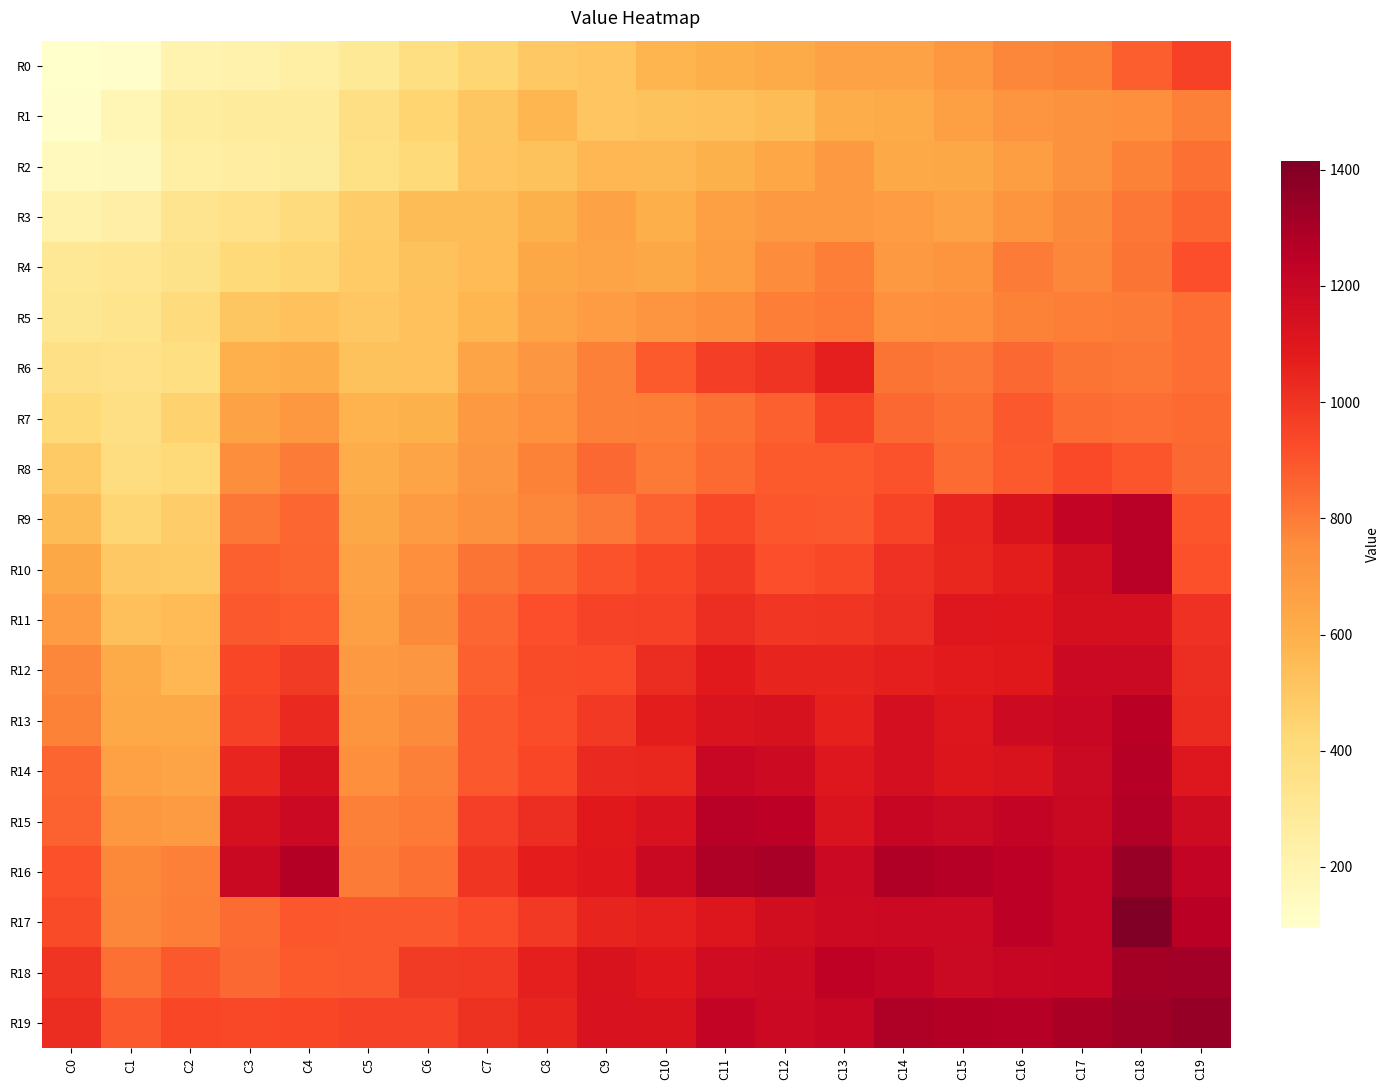

Reading right to left, transcribe all the data shown in this chart.

R0: C19=961	C18=877	C17=785	C16=772	C15=707	C14=661	C13=660	C12=618	C11=604	C10=576	C9=508	C8=495	C7=438	C6=377	C5=296	C4=240	C3=218	C2=207	C1=109	C0=95
R1: C19=787	C18=742	C17=732	C16=721	C15=672	C14=616	C13=609	C12=544	C11=529	C10=521	C9=510	C8=573	C7=503	C6=444	C5=370	C4=277	C3=277	C2=263	C1=187	C0=104
R2: C19=829	C18=784	C17=733	C16=673	C15=633	C14=627	C13=694	C12=641	C11=593	C10=562	C9=568	C8=521	C7=508	C6=418	C5=365	C4=268	C3=259	C2=244	C1=155	C0=149
R3: C19=861	C18=814	C17=764	C16=715	C15=657	C14=687	C13=695	C12=699	C11=668	C10=603	C9=661	C8=595	C7=544	C6=544	C5=480	C4=401	C3=356	C2=330	C1=239	C0=212
R4: C19=915	C18=819	C17=773	C16=799	C15=718	C14=694	C13=792	C12=752	C11=675	C10=634	C9=647	C8=636	C7=553	C6=520	C5=483	C4=438	C3=410	C2=351	C1=313	C0=299
R5: C19=833	C18=800	C17=793	C16=782	C15=743	C14=738	C13=804	C12=795	C11=745	C10=723	C9=683	C8=649	C7=574	C6=524	C5=499	C4=523	C3=503	C2=398	C1=333	C0=308
R6: C19=837	C18=816	C17=820	C16=849	C15=810	C14=820	C13=1067	C12=1001	C11=971	C10=885	C9=790	C8=709	C7=645	C6=524	C5=520	C4=607	C3=599	C2=376	C1=356	C0=362
R7: C19=846	C18=834	C17=838	C16=892	C15=832	C14=851	C13=949	C12=872	C11=828	C10=793	C9=788	C8=737	C7=695	C6=590	C5=582	C4=706	C3=656	C2=455	C1=369	C0=411
R8: C19=851	C18=901	C17=931	C16=889	C15=842	C14=905	C13=885	C12=884	C11=845	C10=805	C9=848	C8=783	C7=712	C6=645	C5=606	C4=797	C3=747	C2=413	C1=387	C0=491
R9: C19=900	C18=1260	C17=1223	C16=1126	C15=1046	C14=948	C13=890	C12=898	C11=937	C10=867	C9=810	C8=773	C7=734	C6=690	C5=632	C4=857	C3=812	C2=474	C1=439	C0=544
R10: C19=911	C18=1260	C17=1160	C16=1076	C15=1042	C14=1010	C13=939	C12=917	C11=987	C10=944	C9=909	C8=863	C7=819	C6=743	C5=659	C4=863	C3=873	C2=490	C1=497	C0=635
R11: C19=1008	C18=1148	C17=1142	C16=1097	C15=1101	C14=1021	C13=994	C12=989	C11=1020	C10=961	C9=953	C8=917	C7=858	C6=762	C5=671	C4=880	C3=890	C2=553	C1=530	C0=687
R12: C19=1018	C18=1193	C17=1187	C16=1091	C15=1081	C14=1069	C13=1050	C12=1050	C11=1085	C10=1027	C9=934	C8=926	C7=871	C6=709	C5=698	C4=979	C3=944	C2=567	C1=619	C0=774
R13: C19=1031	C18=1252	C17=1202	C16=1181	C15=1108	C14=1152	C13=1062	C12=1135	C11=1121	C10=1077	C9=987	C8=924	C7=892	C6=756	C5=715	C4=1038	C3=958	C2=628	C1=630	C0=781
R14: C19=1101	C18=1262	C17=1192	C16=1123	C15=1112	C14=1148	C13=1103	C12=1182	C11=1199	C10=1039	C9=1038	C8=944	C7=893	C6=790	C5=744	C4=1132	C3=1046	C2=643	C1=664	C0=860
R15: C19=1176	C18=1275	C17=1194	C16=1221	C15=1189	C14=1208	C13=1120	C12=1247	C11=1260	C10=1128	C9=1094	C8=1022	C7=962	C6=806	C5=790	C4=1184	C3=1138	C2=692	C1=704	C0=868
R16: C19=1215	C18=1346	C17=1209	C16=1249	C15=1264	C14=1276	C13=1184	C12=1303	C11=1285	C10=1194	C9=1099	C8=1073	C7=995	C6=832	C5=801	C4=1266	C3=1194	C2=790	C1=767	C0=914
R17: C19=1250	C18=1415	C17=1211	C16=1248	C15=1185	C14=1184	C13=1180	C12=1159	C11=1107	C10=1068	C9=1054	C8=985	C7=923	C6=891	C5=890	C4=896	C3=839	C2=796	C1=771	C0=930
R18: C19=1321	C18=1312	C17=1213	C16=1204	C15=1189	C14=1214	C13=1235	C12=1180	C11=1172	C10=1097	C9=1124	C8=1066	C7=983	C6=981	C5=891	C4=886	C3=850	C2=891	C1=828	C0=999
R19: C19=1348	C18=1328	C17=1299	C16=1264	C15=1268	C14=1285	C13=1207	C12=1184	C11=1224	C10=1124	C9=1127	C8=1050	C7=1004	C6=955	C5=953	C4=943	C3=937	C2=942	C1=891	C0=1027